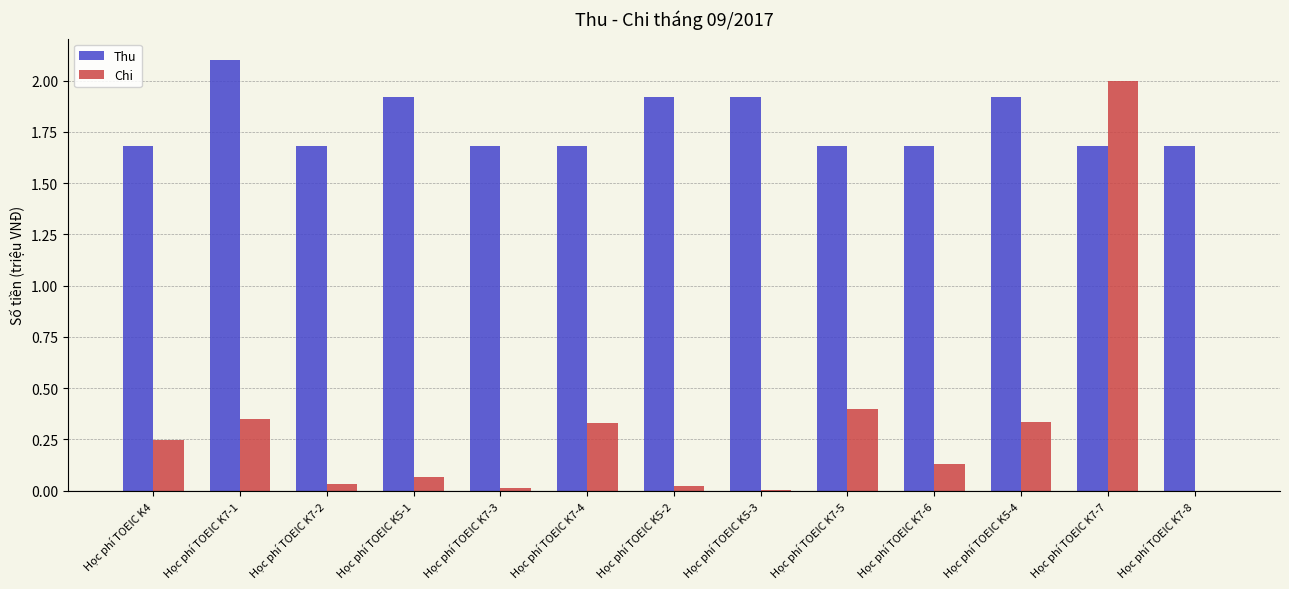

What is the greatest value displayed?

2.1